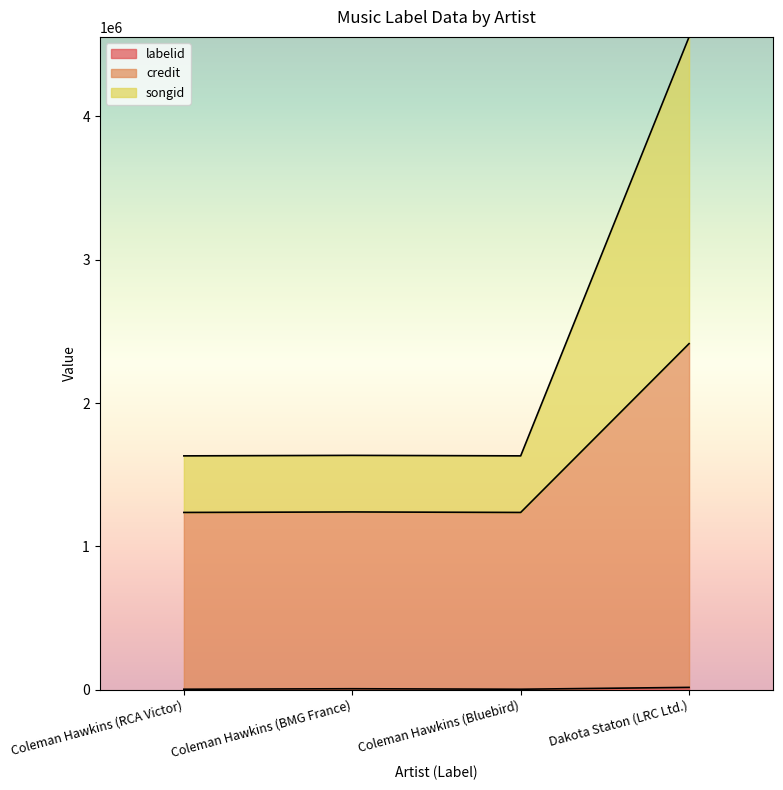

Where is the first local minimum for credit?

Coleman Hawkins (Bluebird)